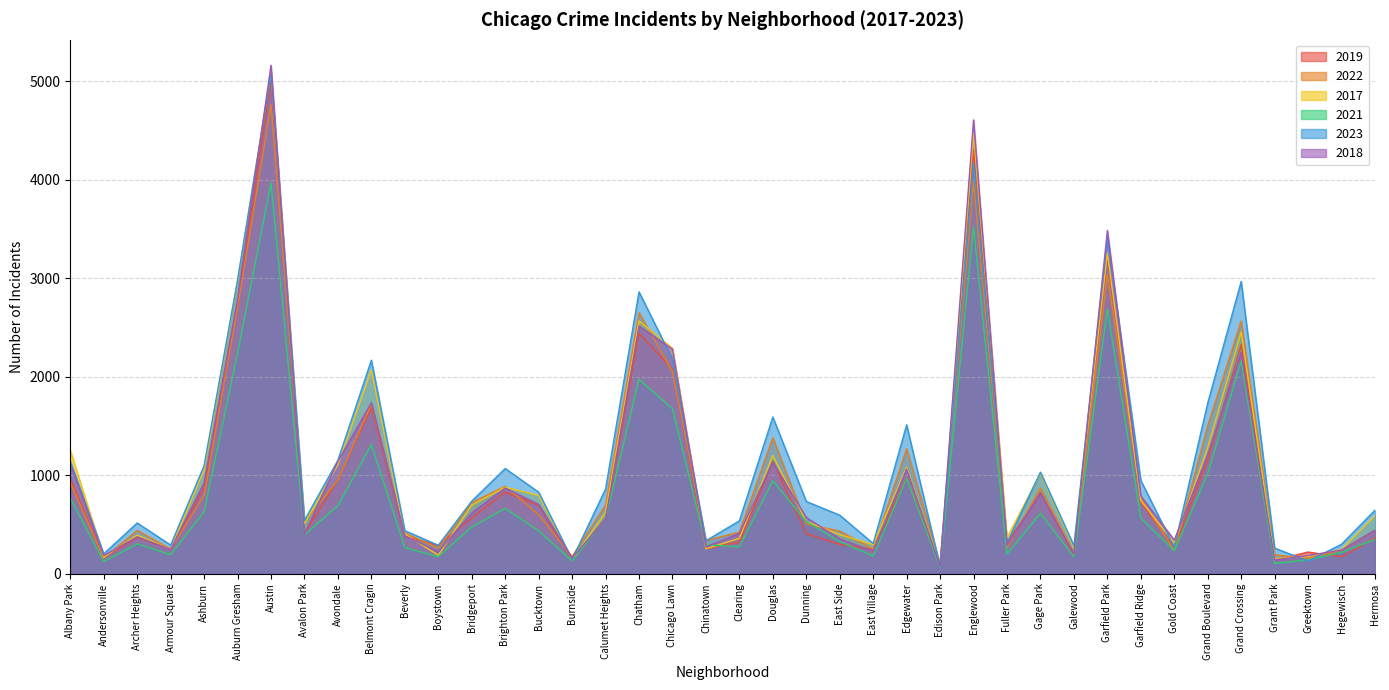

What is the approximate value of 2021 at Greektown?

140